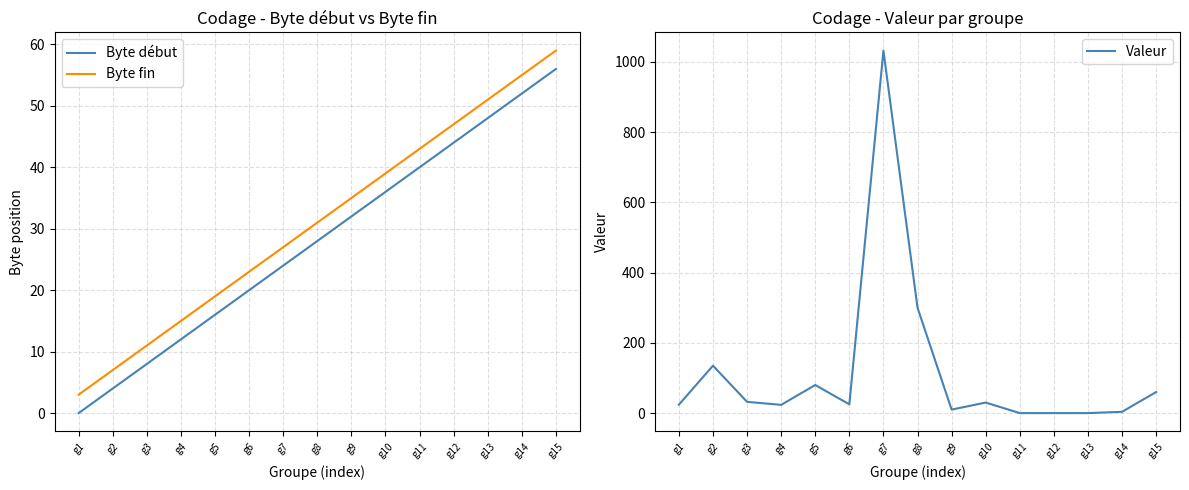

What is the spread (max minus min) of values at g5?

64.0